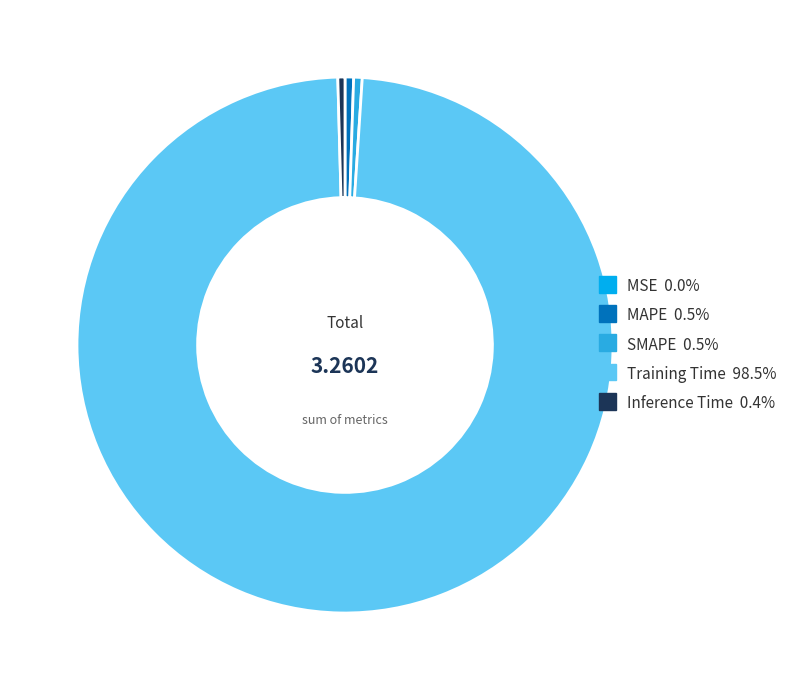

Is there any slice that represents more than half of the pie?

Yes